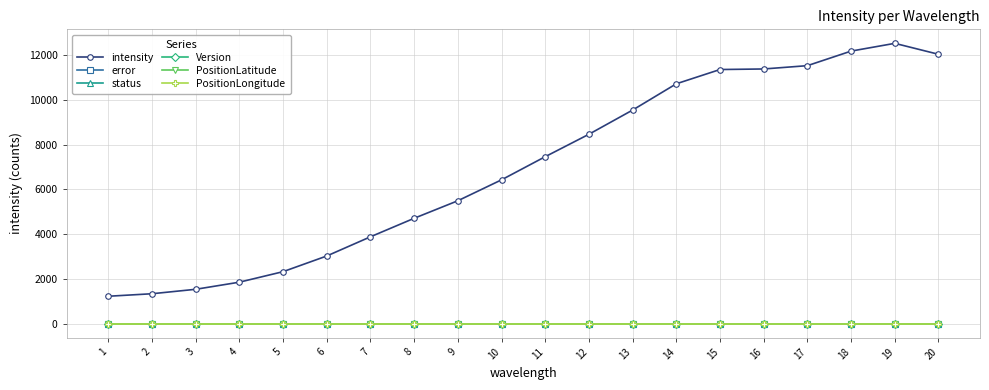

Is this an area chart (filled region under the line)?

No